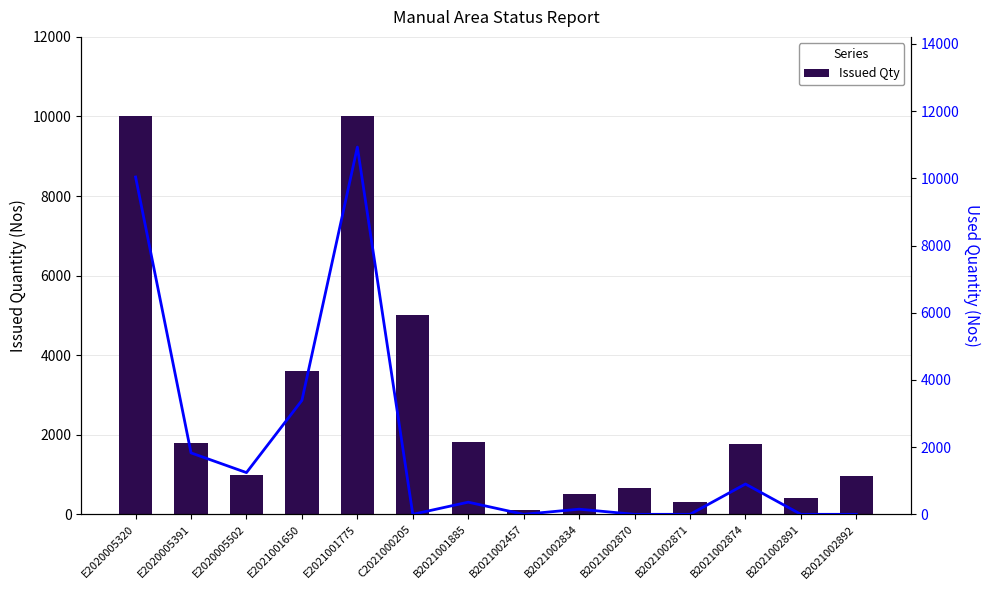

What position from the right is B2021002891?

2